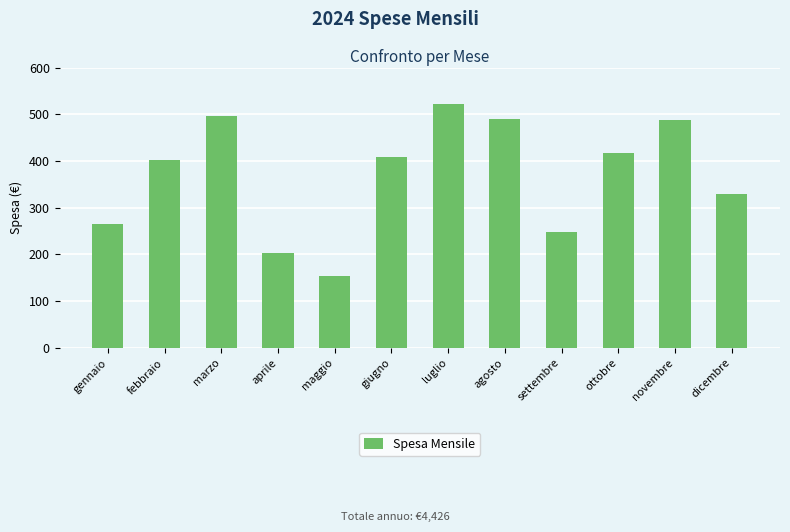

Where is the data nearest to the value 338?

dicembre